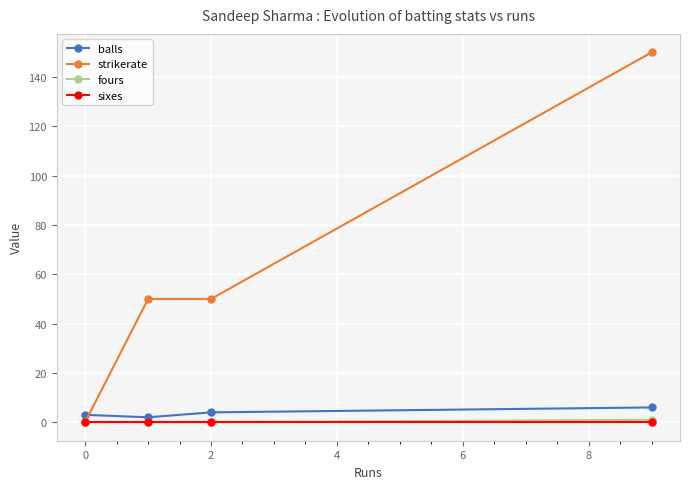

Which series has the largest range (max minus min)?

strikerate